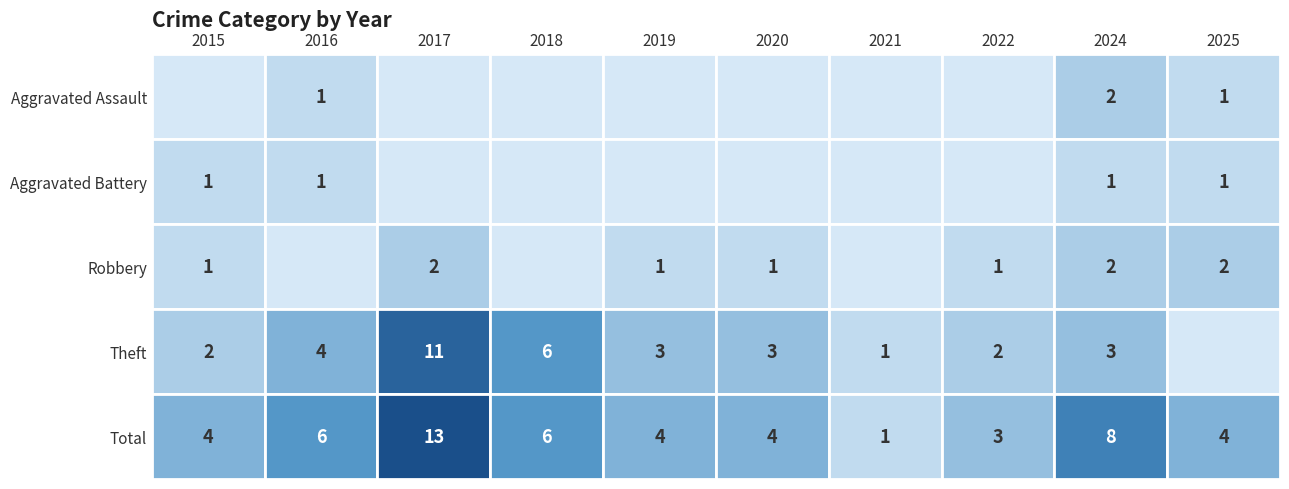

Reading left to right, what are all the values shown in this chart?

Aggravated Assault: 0	1	0	0	0	0	0	0	2	1
Aggravated Battery: 1	1	0	0	0	0	0	0	1	1
Robbery: 1	0	2	0	1	1	0	1	2	2
Theft: 2	4	11	6	3	3	1	2	3	0
Total: 4	6	13	6	4	4	1	3	8	4